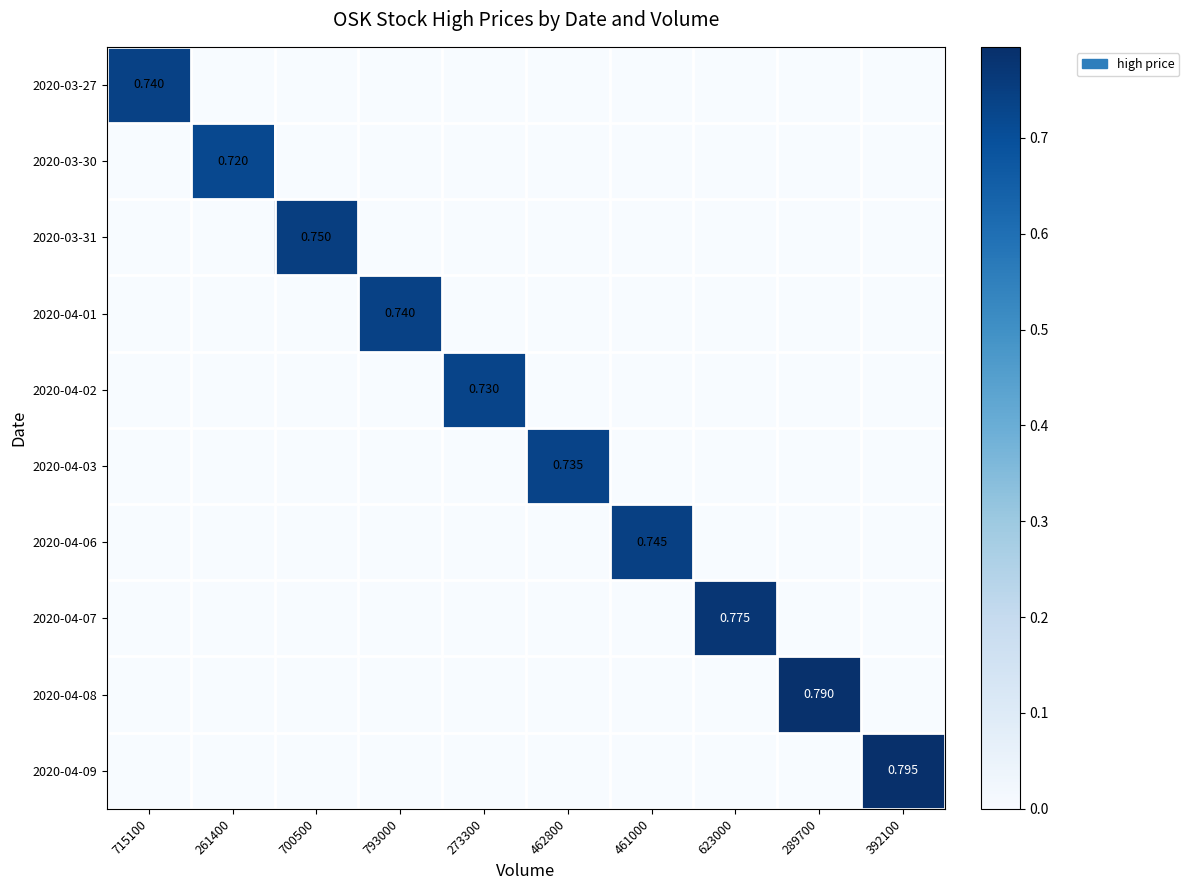

How many categories are shown in the chart?

10